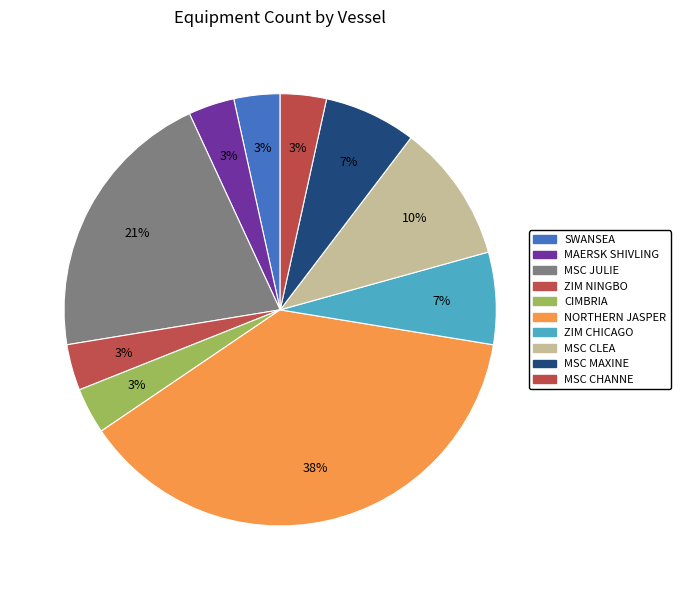

Combined, do ZIM NINGBO and CIMBRIA account for over 50%?

No